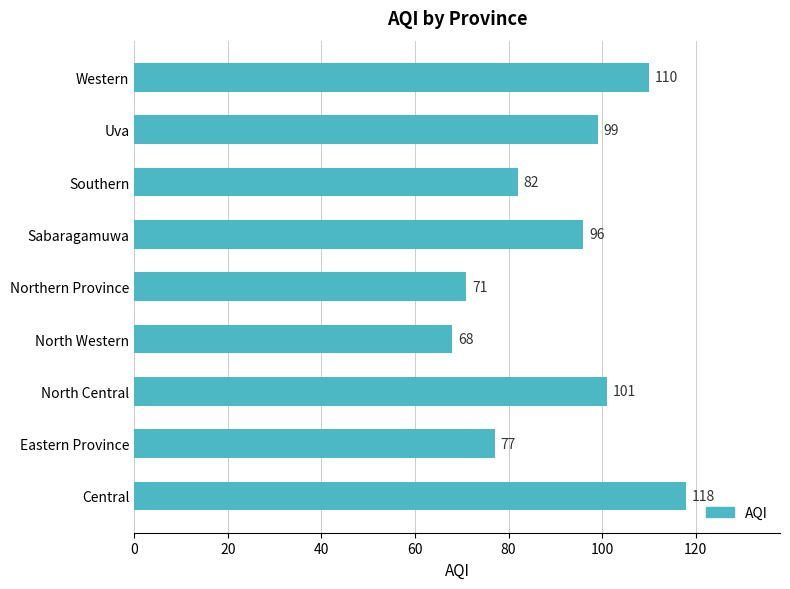

Approximately how many times larger is the value at North Central compared to Central?

0.9